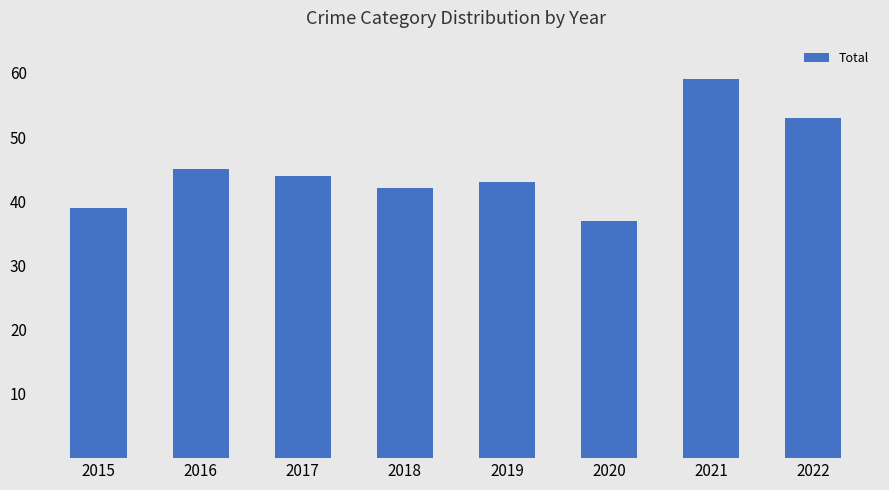

Rank the categories by value from lowest to highest.

2020, 2015, 2018, 2019, 2017, 2016, 2022, 2021